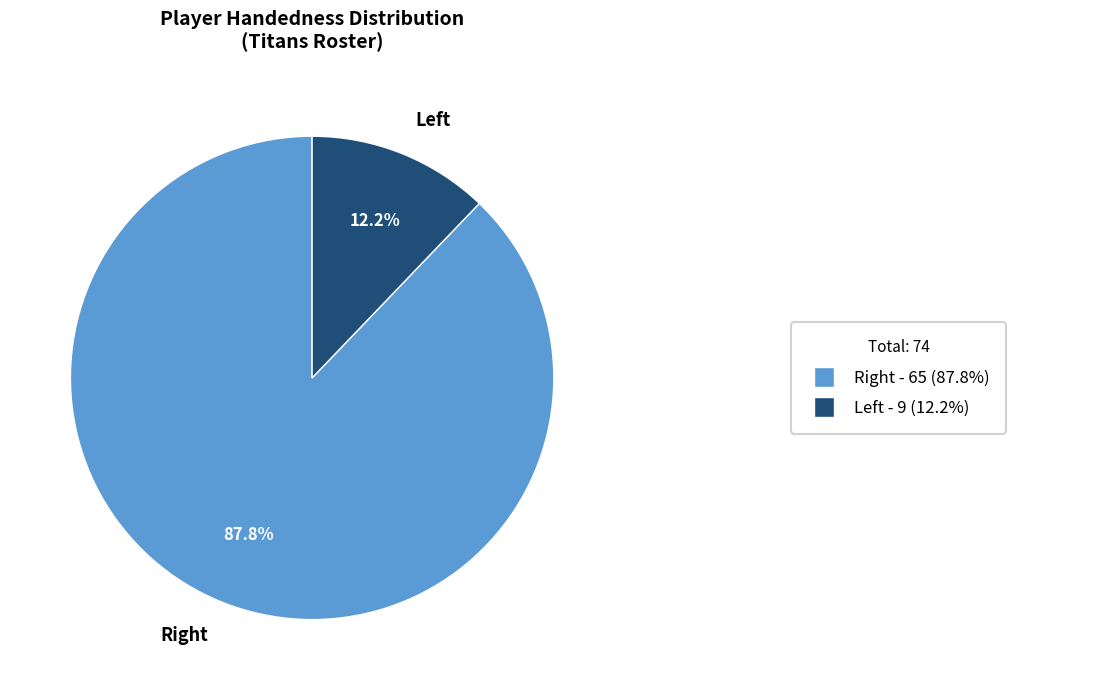

To the nearest percent, what is the average slice percentage?

50%